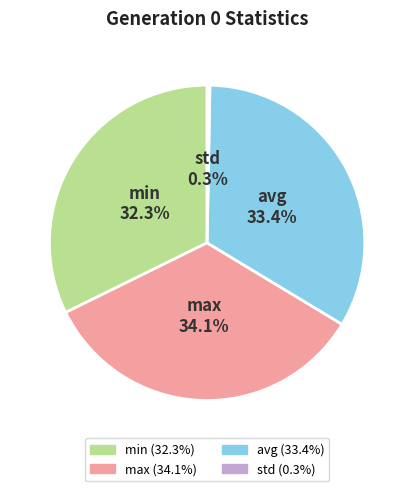

To the nearest percent, what is the difference between the largest and smallest slice percentages?

34%